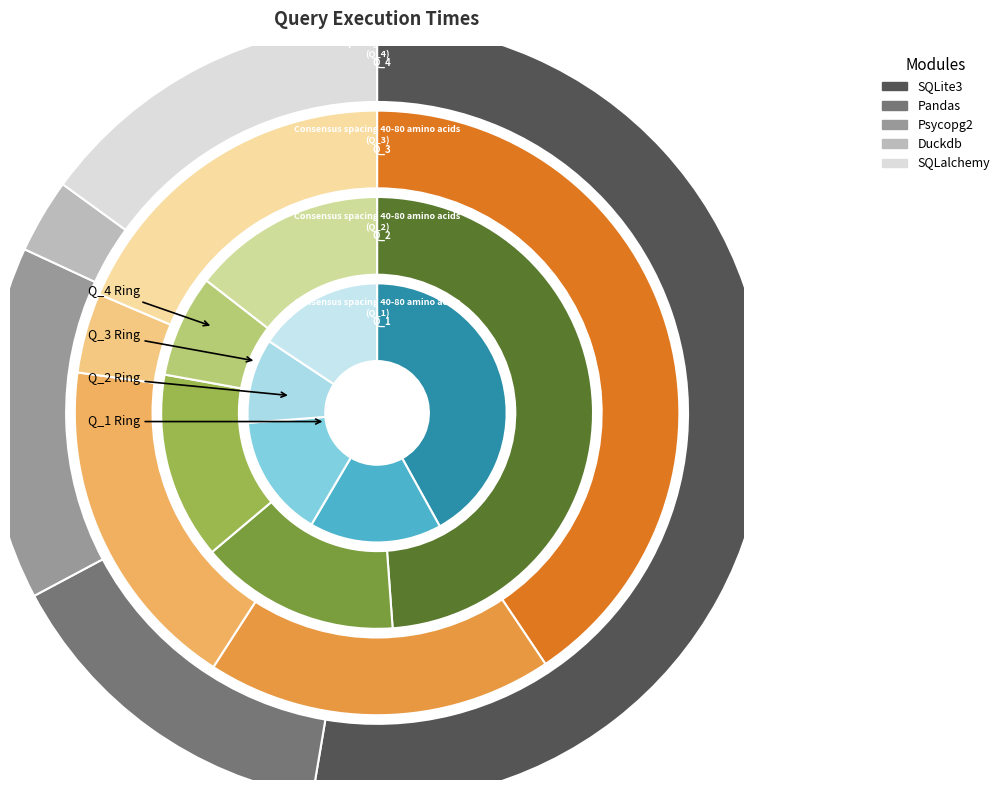

How many slices are in this pie chart?

5